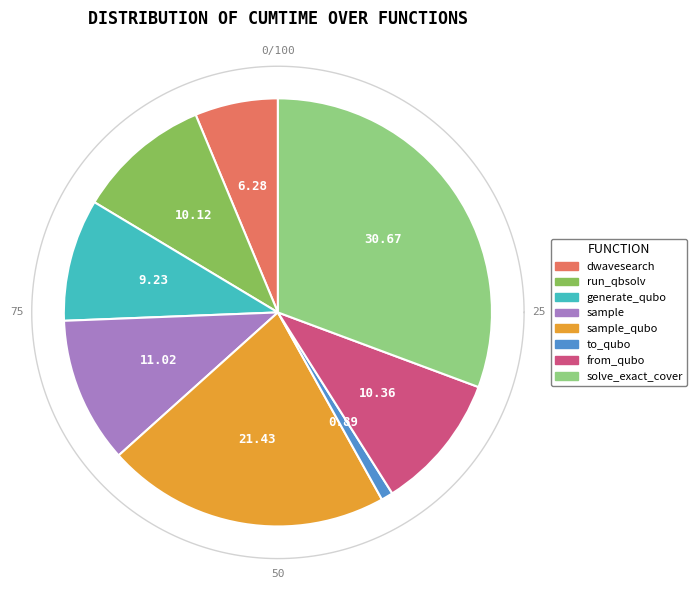

Between sample and to_qubo, which is larger?

sample